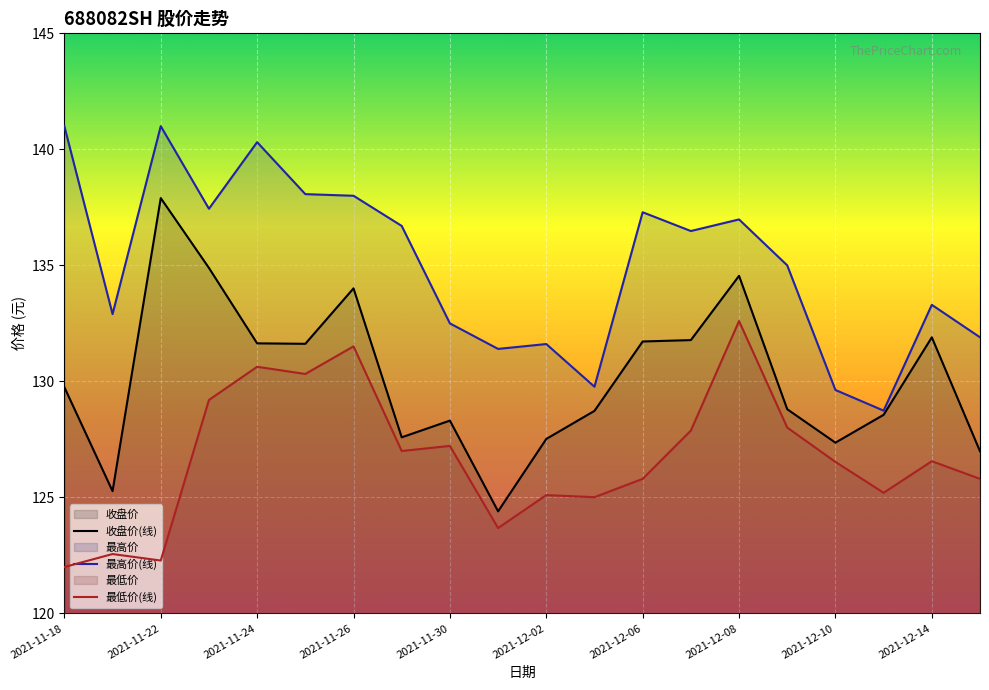

True or false: 最低价(线) and 收盘价(线) cross at least once.

False